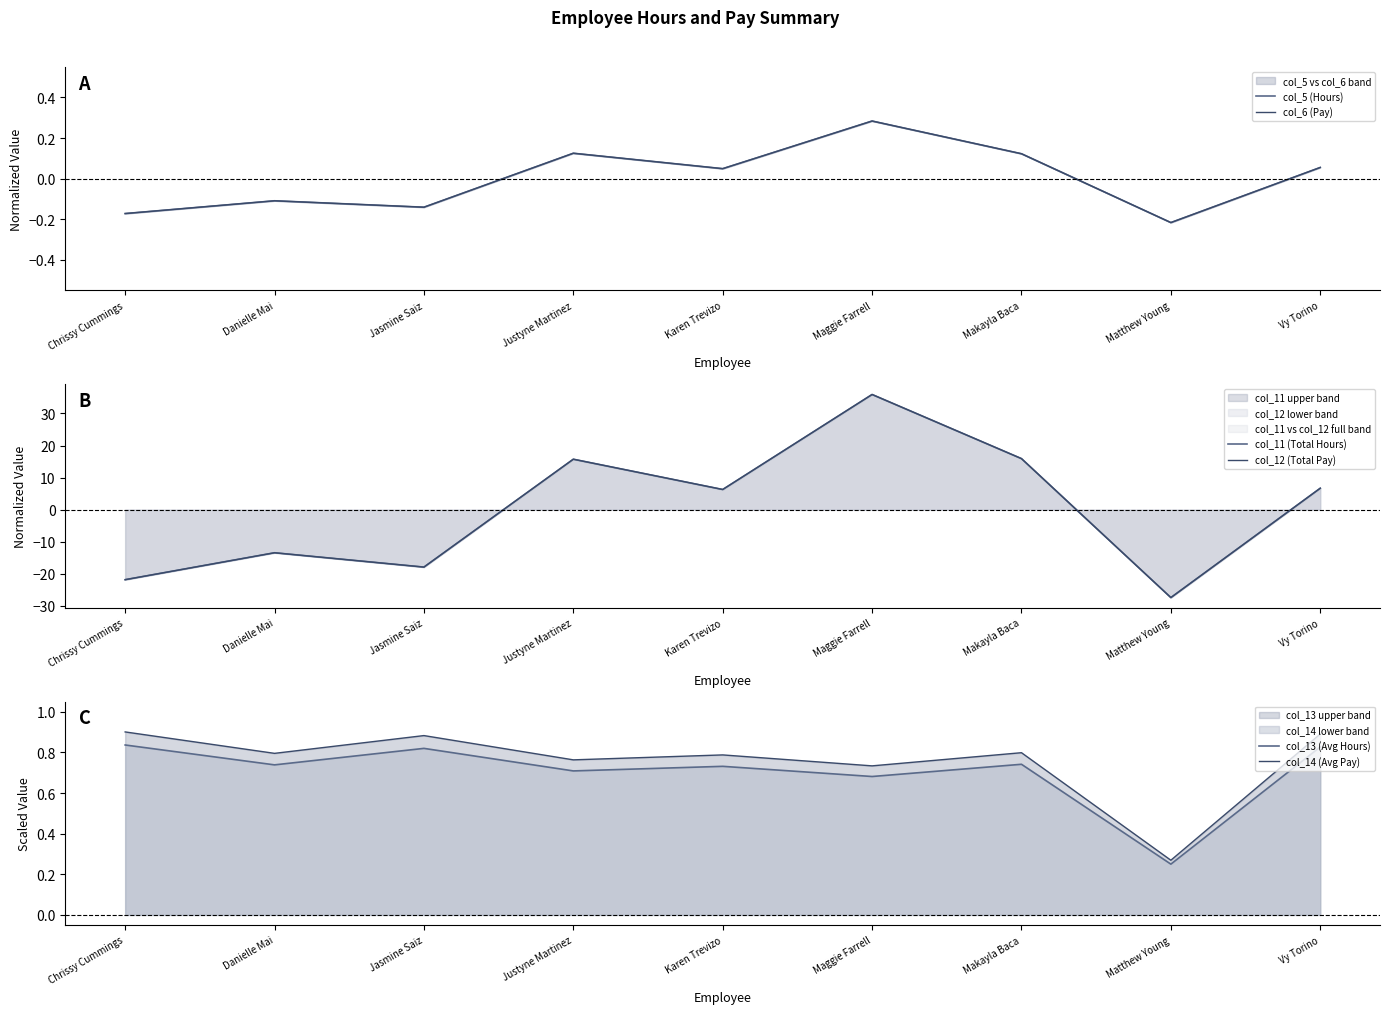

Which series has the largest total across all categories?

col_14 (Avg Pay)